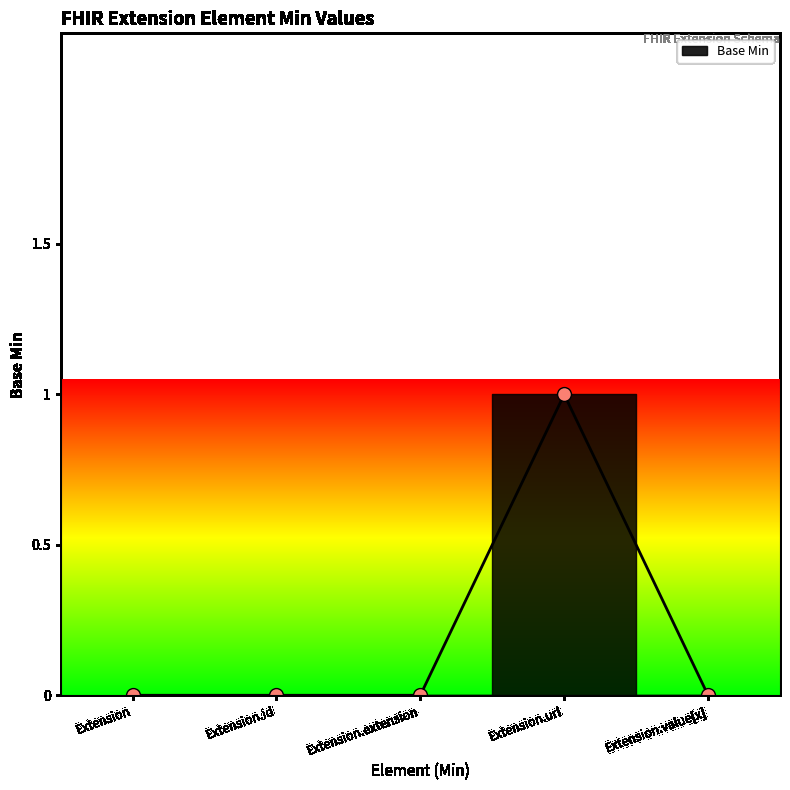

At which category does the chart reach its minimum across all series?

Extension